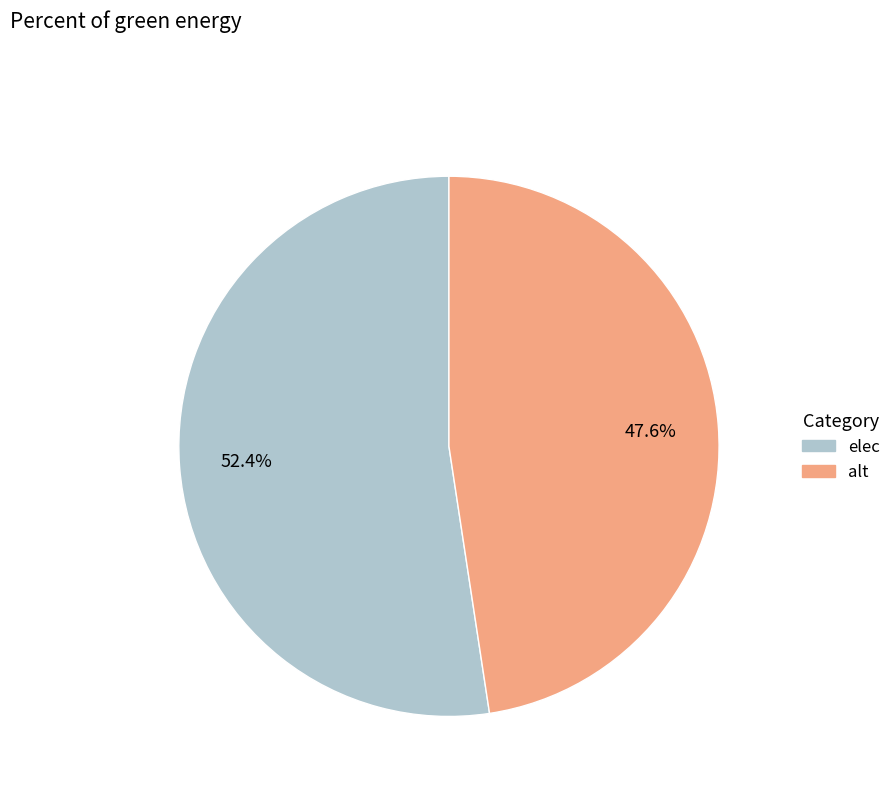

Does any single category account for the majority?

Yes